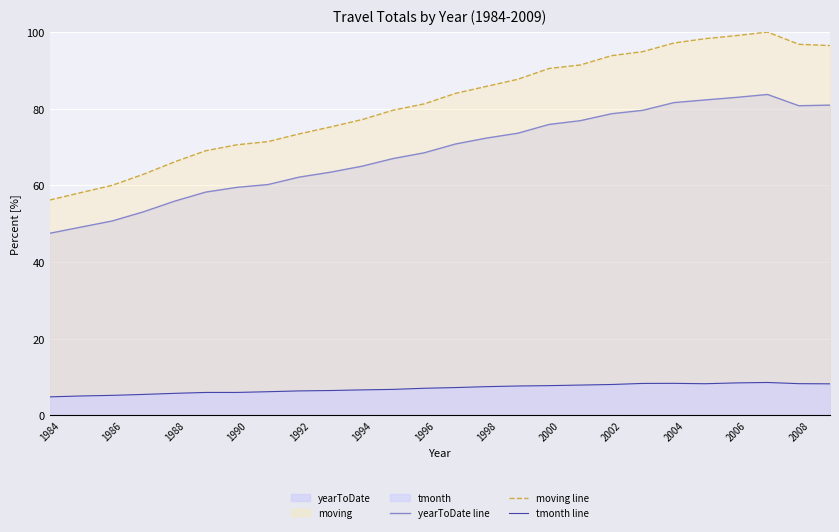

Is it true that yearToDate line equals 73.6 at 15?

True